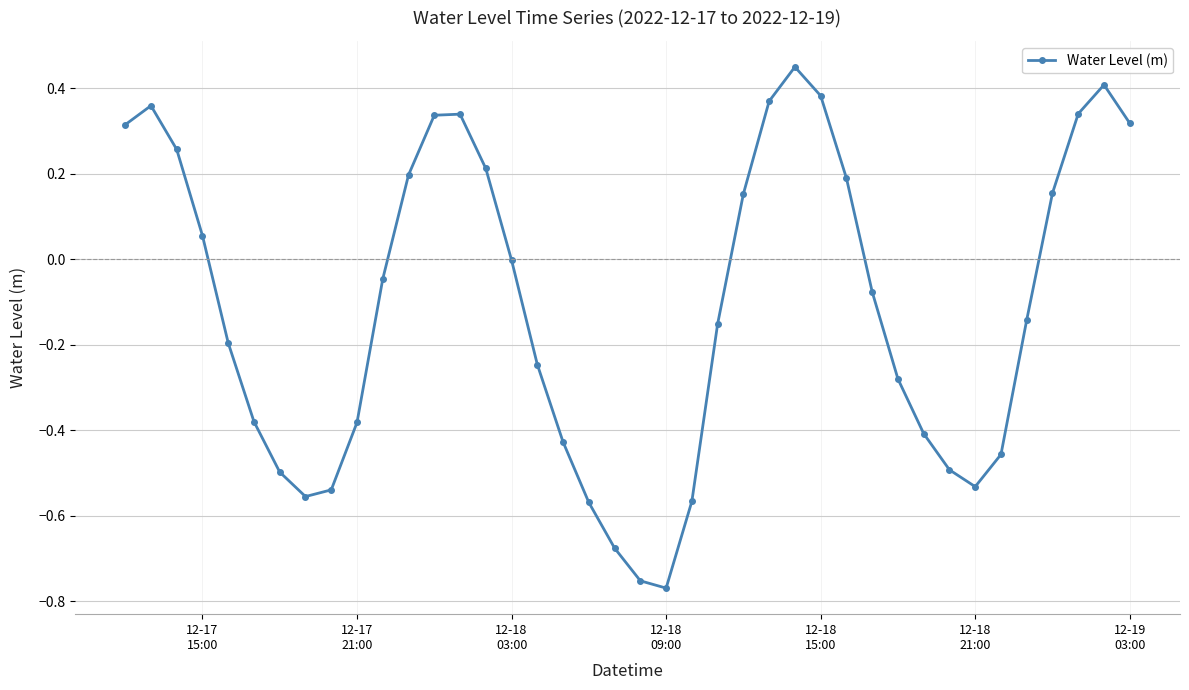

True or false: there are more than 1 points higher than both neighbors.

True